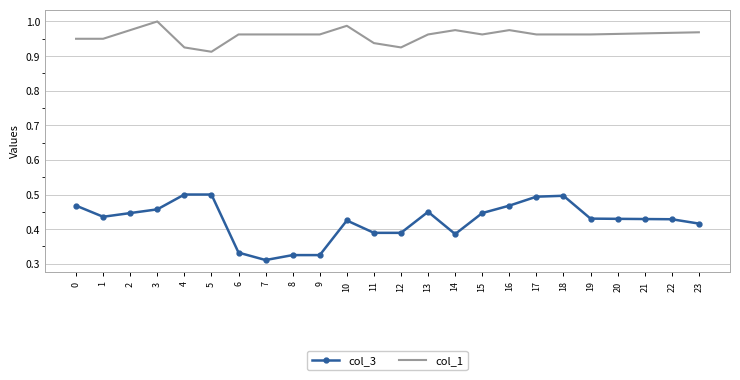

Between 11 and 13, which series saw the biggest shift?

col_3